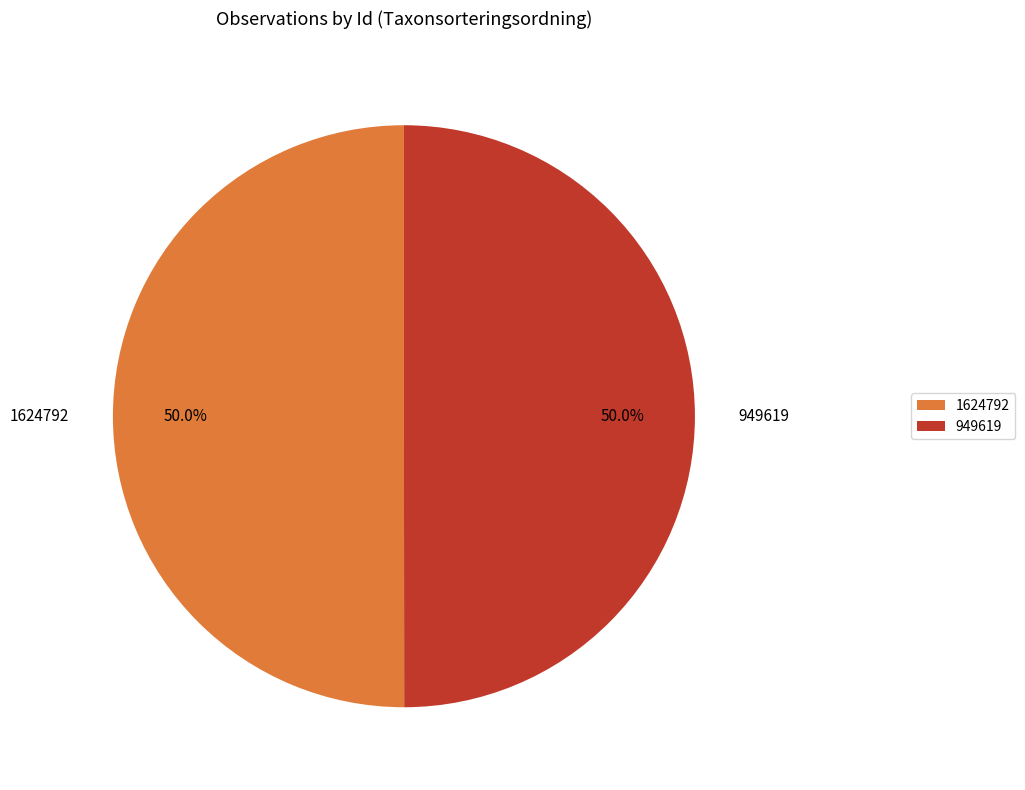

What portion of the pie excludes 1624792?

50.0%